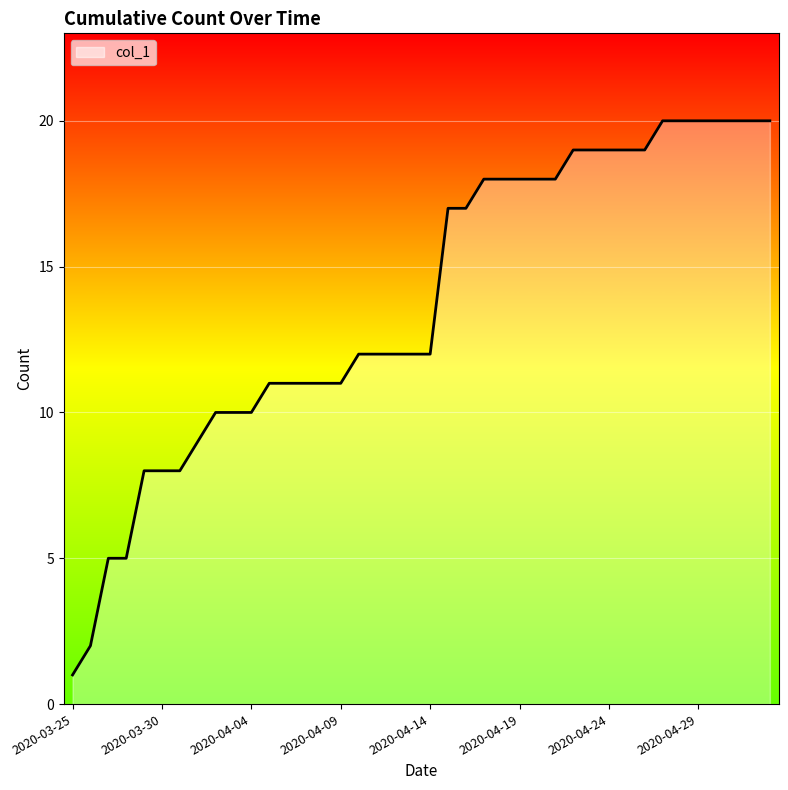

What is the difference between the maximum and minimum values?

19